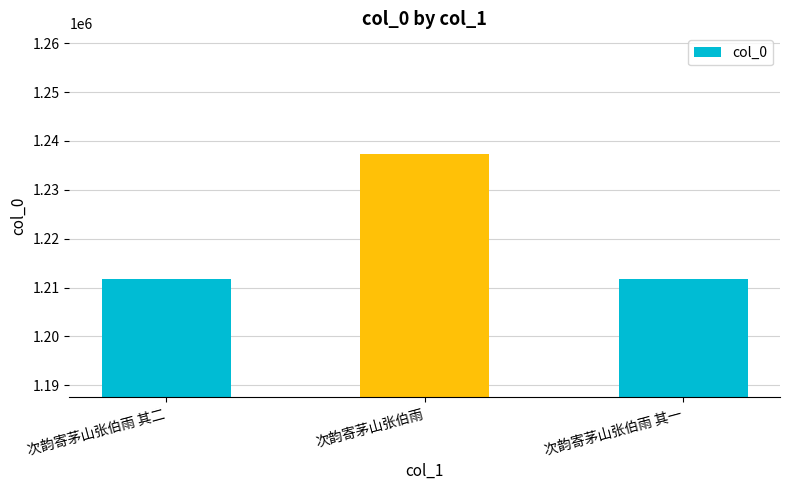

True or false: the data shows 1932381 at 次韵寄茅山张伯雨 其二.

False